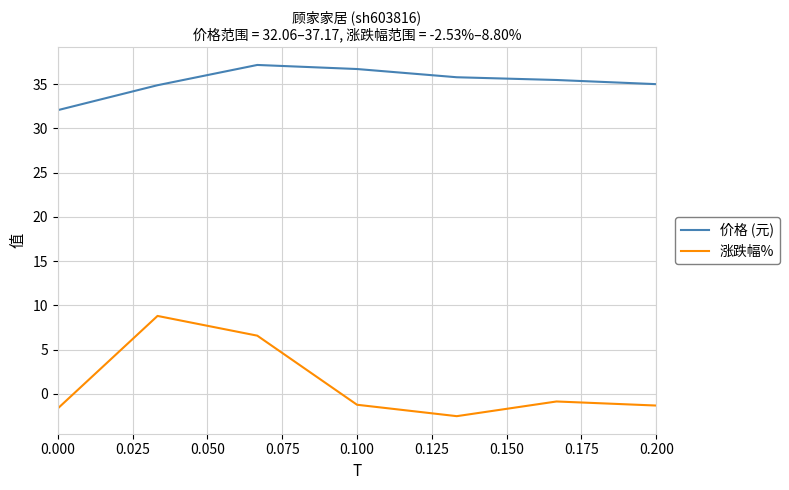

What is the sum of all 涨跌幅% values?

7.7